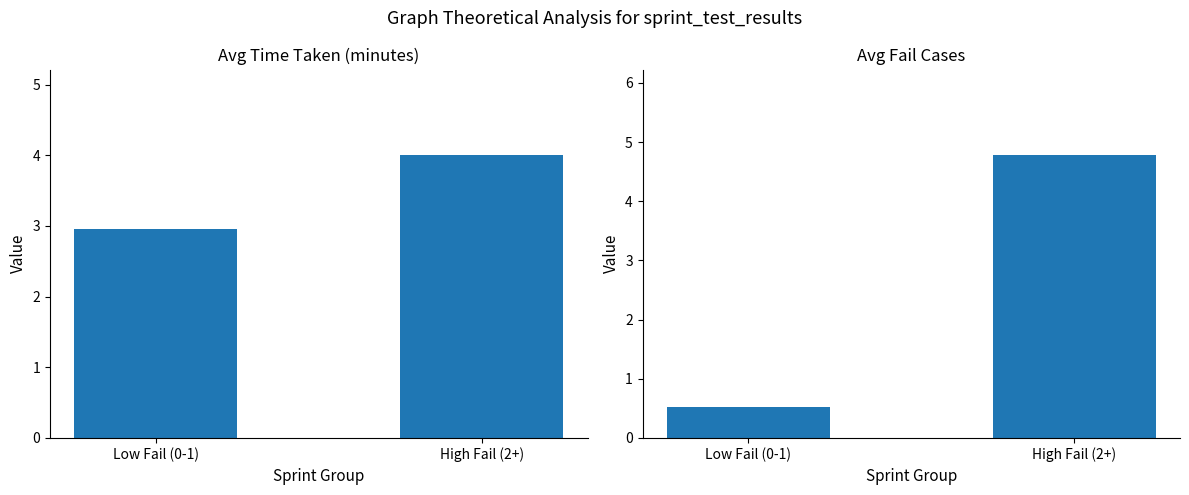

At which category does the chart reach its peak across all series?

High Fail (2+)